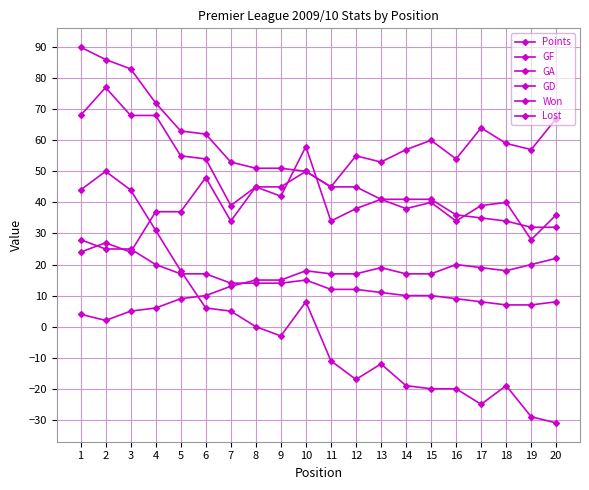

How many interior local peaks does the Won series have?

1